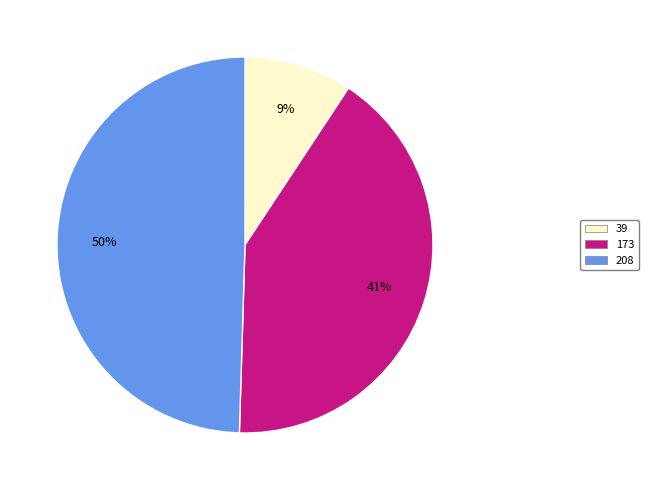

How many slices are in this pie chart?

3